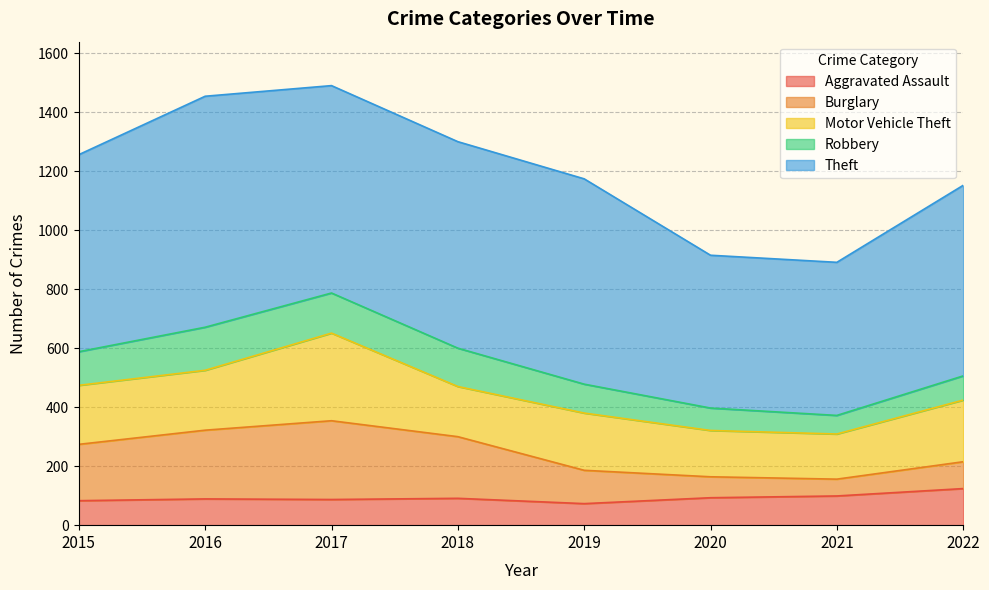

Where is Motor Vehicle Theft nearest to the value 225?

2022